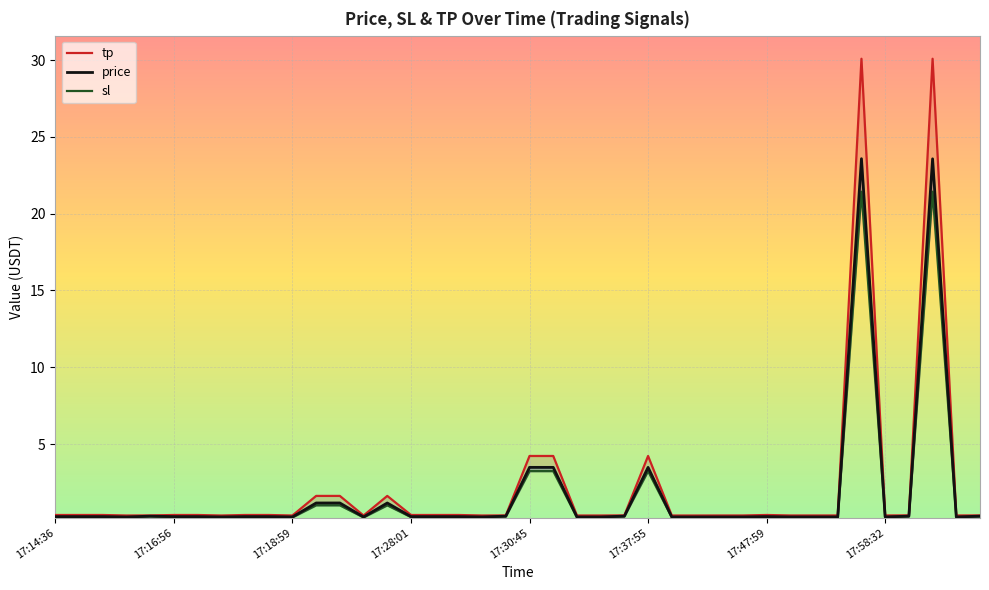

What position from the right is 9?

31